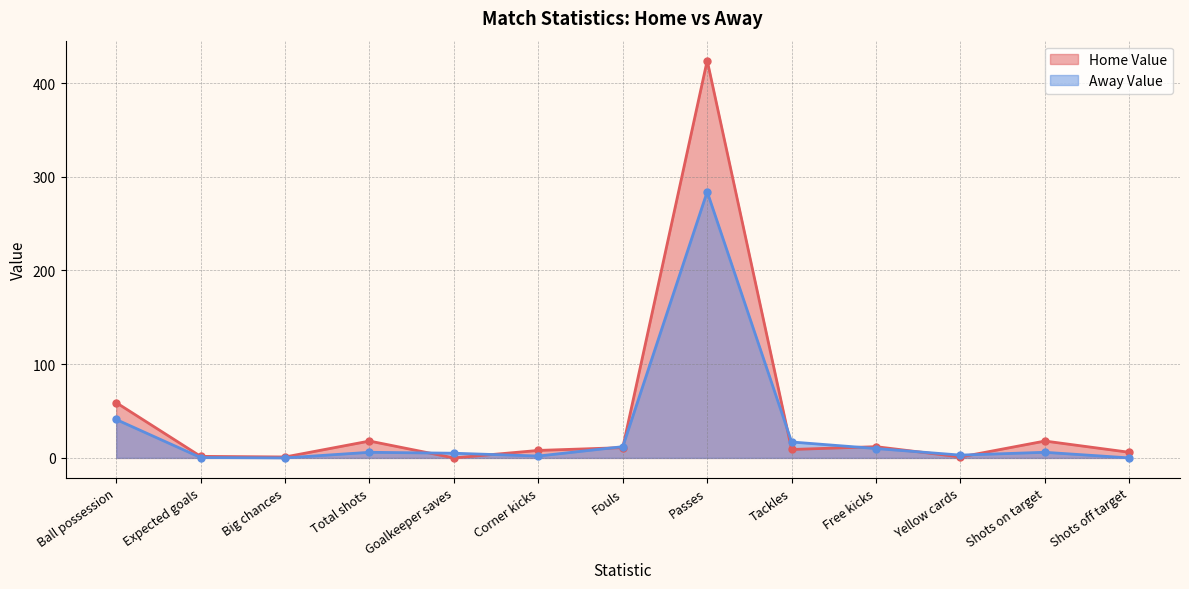

What is the average value of the Away Value series?

29.7